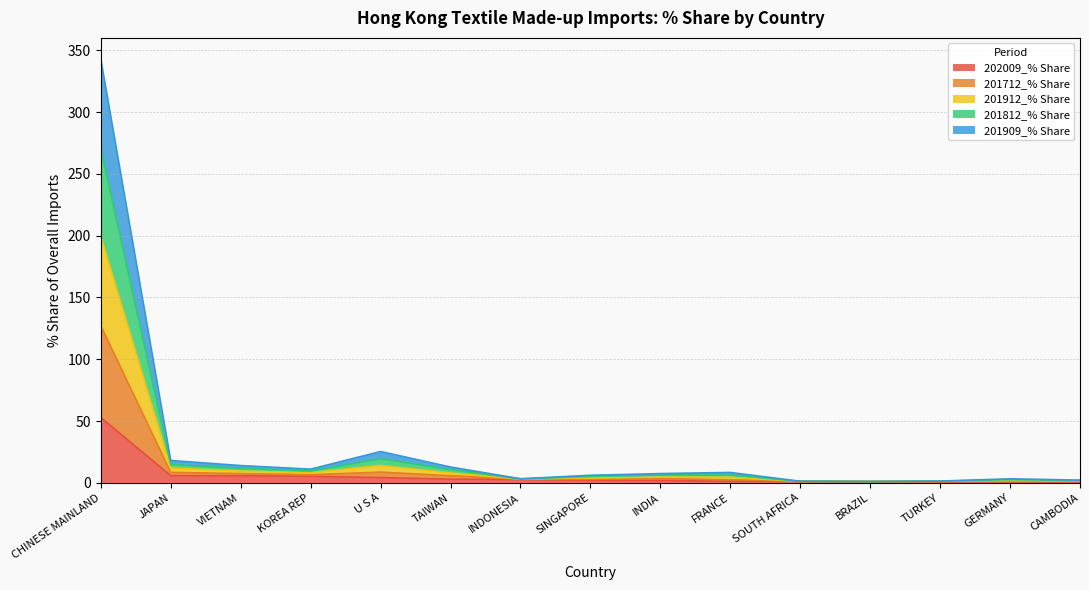

List the series in order of their peak value, lowest first.

202009_% Share, 201909_% Share, 201812_% Share, 201912_% Share, 201712_% Share